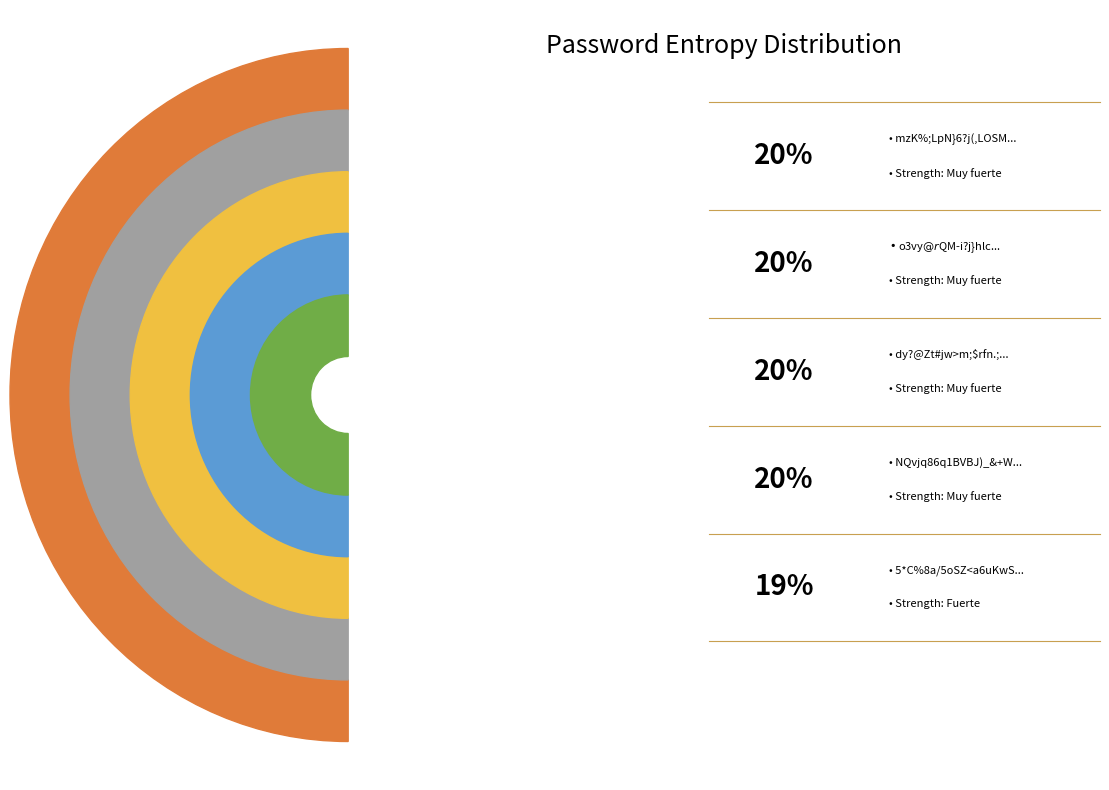

What is the smallest slice in the pie chart?

5*C%8a/5oSZ<a6uKwS/,